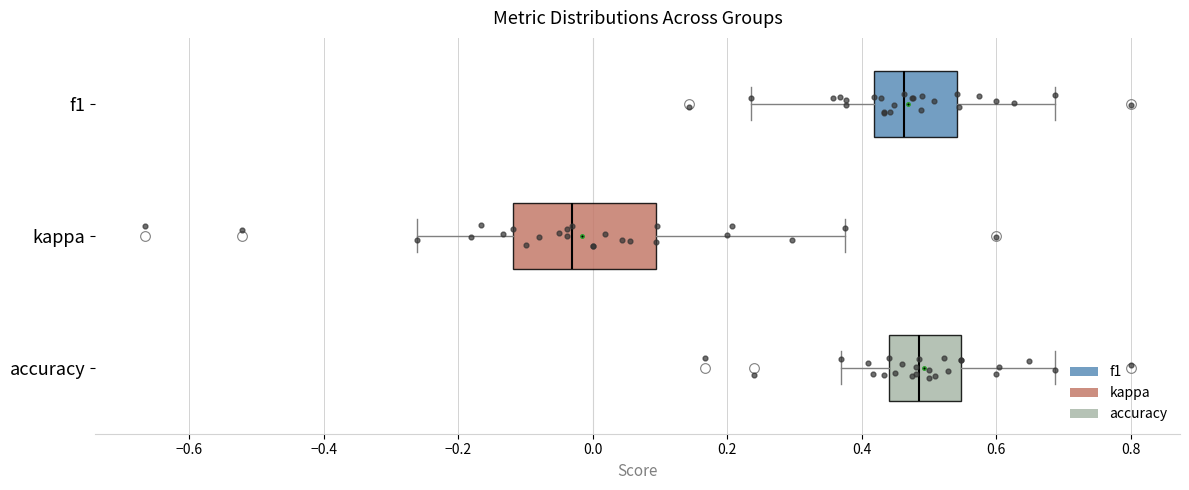

Reading bottom to top, transcribe this box plot: for each box, give where its median line is, the range the box spans, and where its two whiskers end, as read against the x-axis. The values are not printed on the chart, so give them approximately, as read against the axis.

accuracy: median 0.48, box 0.44 to 0.54, whiskers 0.36 to 0.68
kappa: median -0.04, box -0.12 to 0.10, whiskers -0.26 to 0.38
f1: median 0.46, box 0.42 to 0.54, whiskers 0.24 to 0.68